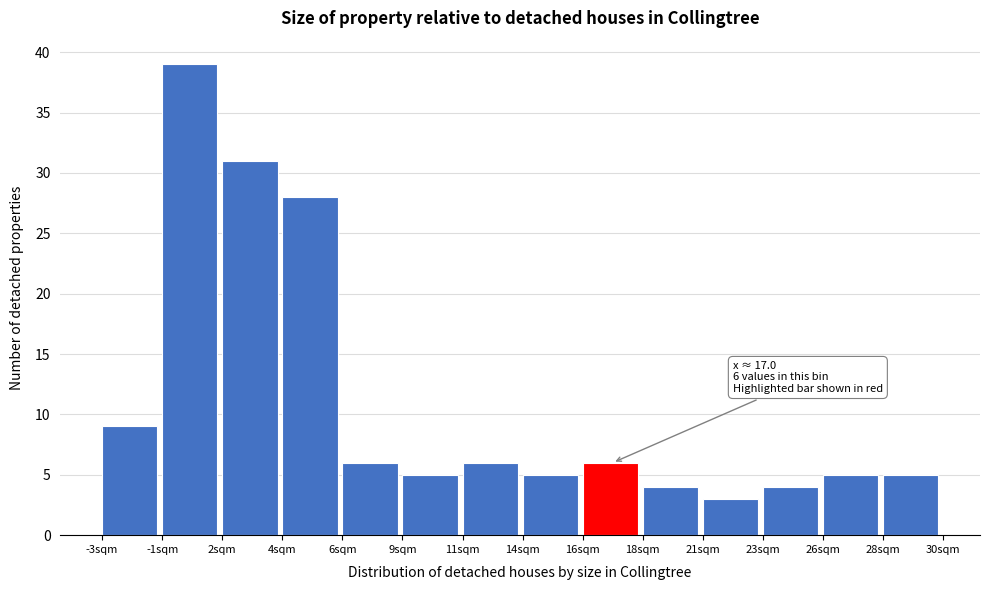

Reading right to left, what are all the values shown in this chart?

28sqm=5	26sqm=5	23sqm=4	21sqm=3	18sqm=4	16sqm=6	14sqm=5	11sqm=6	9sqm=5	6sqm=6	4sqm=28	2sqm=31	-1sqm=39	-3sqm=9